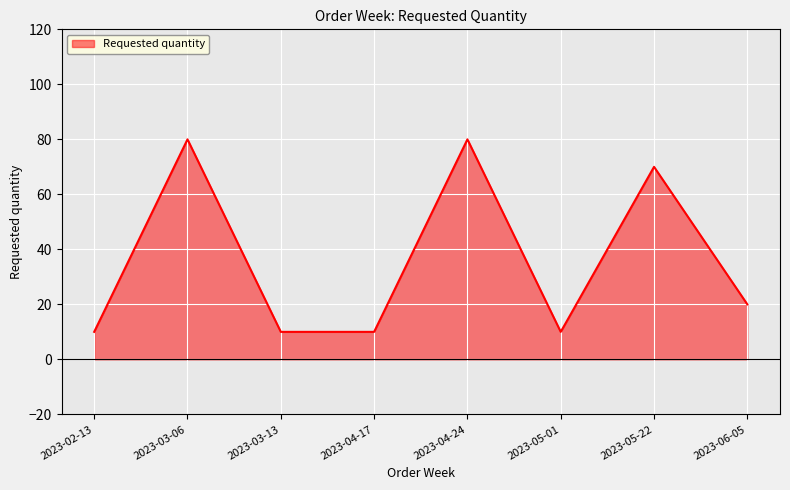

What is the difference between the maximum and second lowest values?

70